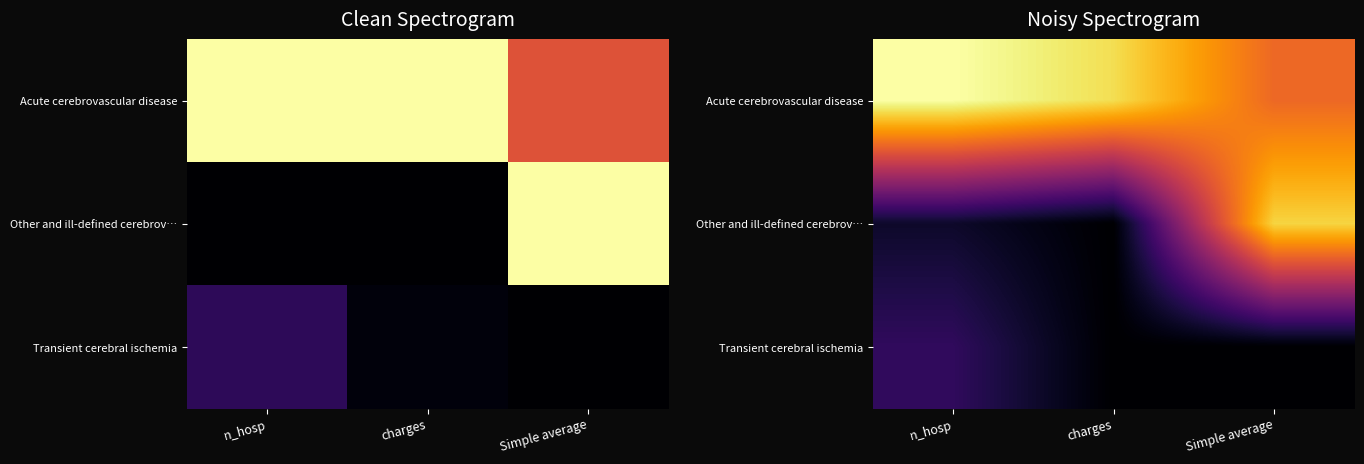

True or false: Acute cerebrovascular disease has a value of 1.0 at n_hosp.

True